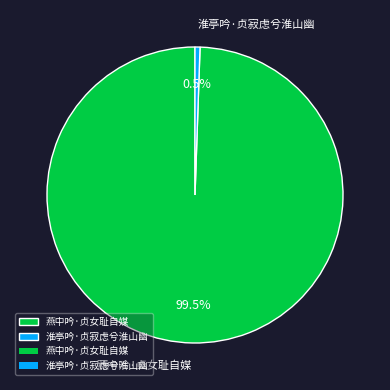

How much of the chart is everything except 燕中吟·贞女耻自媒?

0.5%